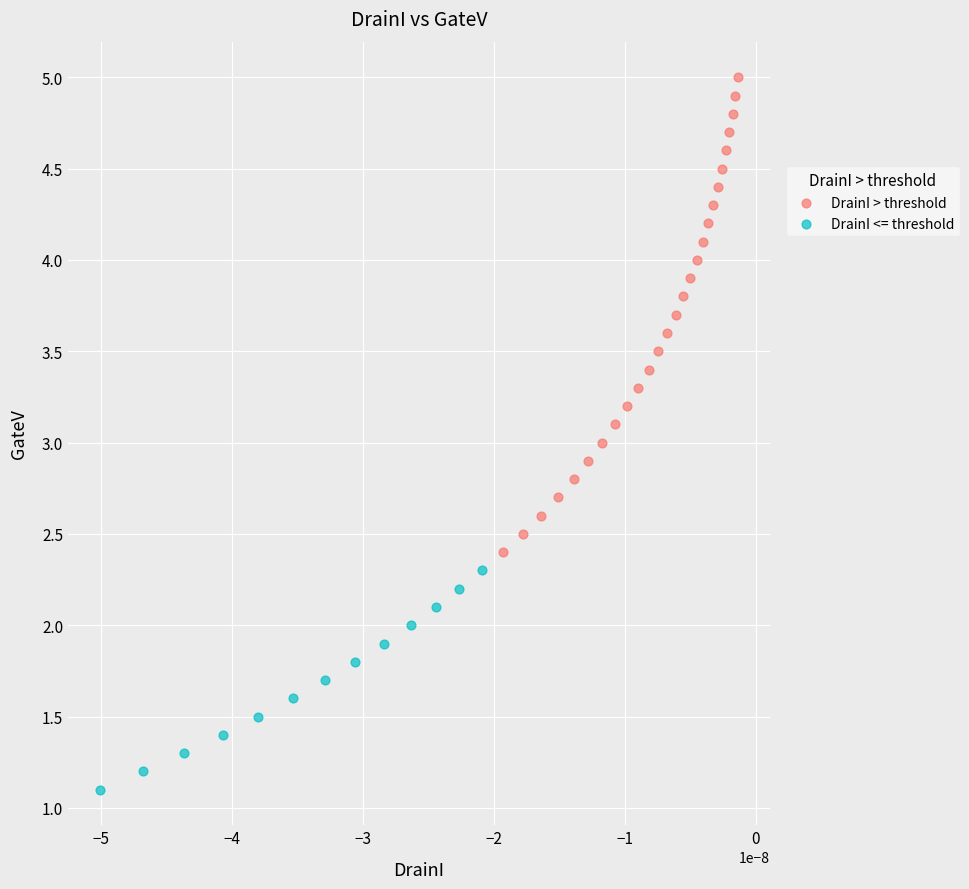

Which series has the largest Y range (max minus min)?

DrainI > threshold